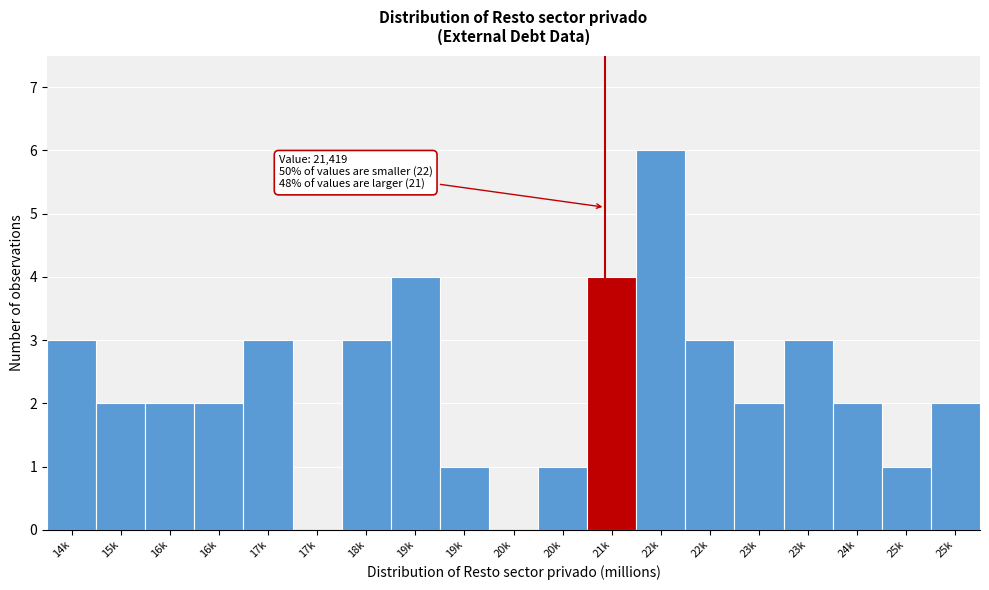

Are the bars horizontal?

No